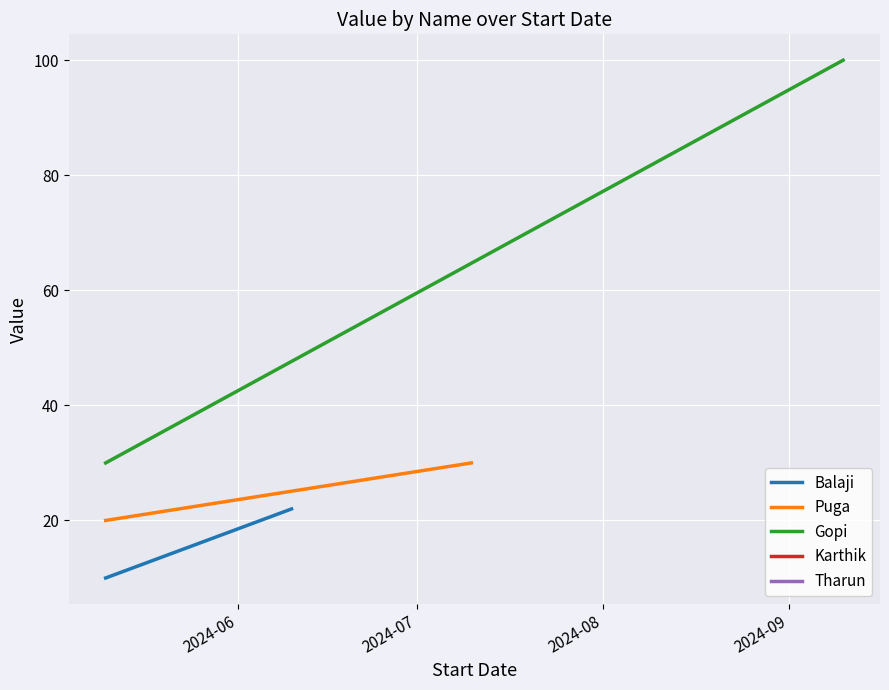

How many lines are shown in the chart?

3